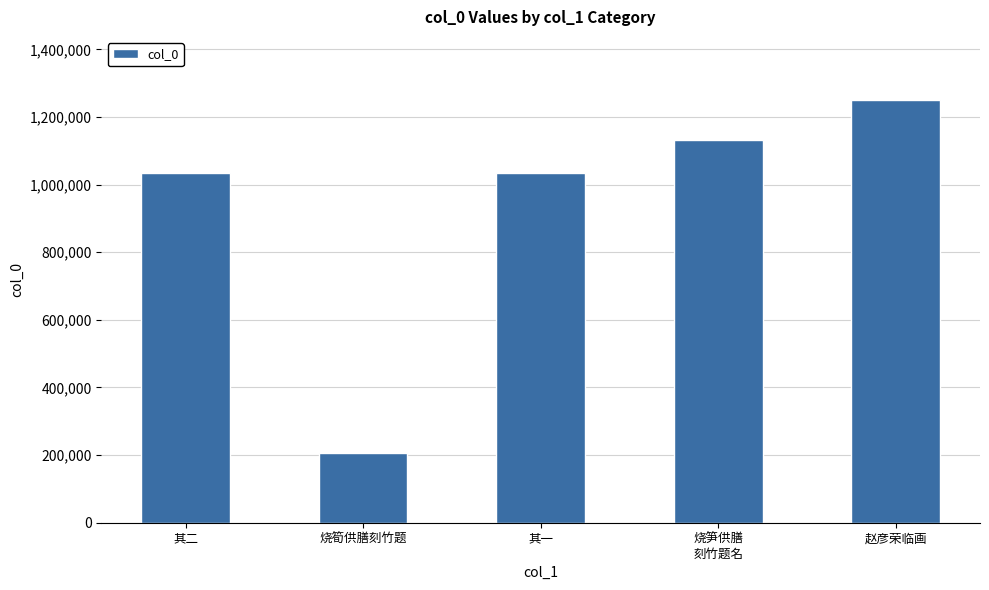

What is the minimum value shown in the chart?

206577